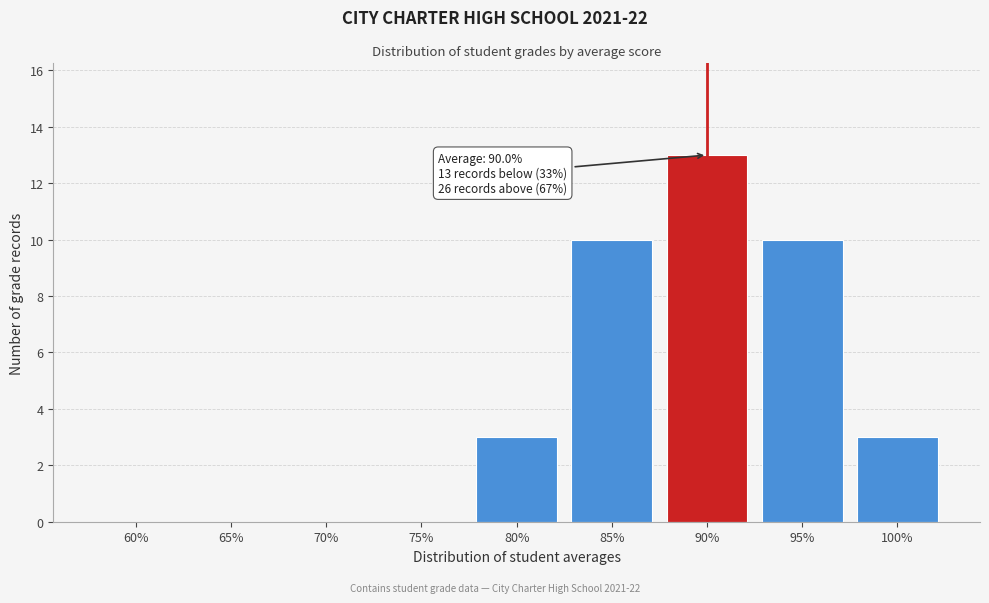

Reading left to right, what are all the values shown in this chart?

60%=0	65%=0	70%=0	75%=0	80%=3	85%=10	90%=13	95%=10	100%=3